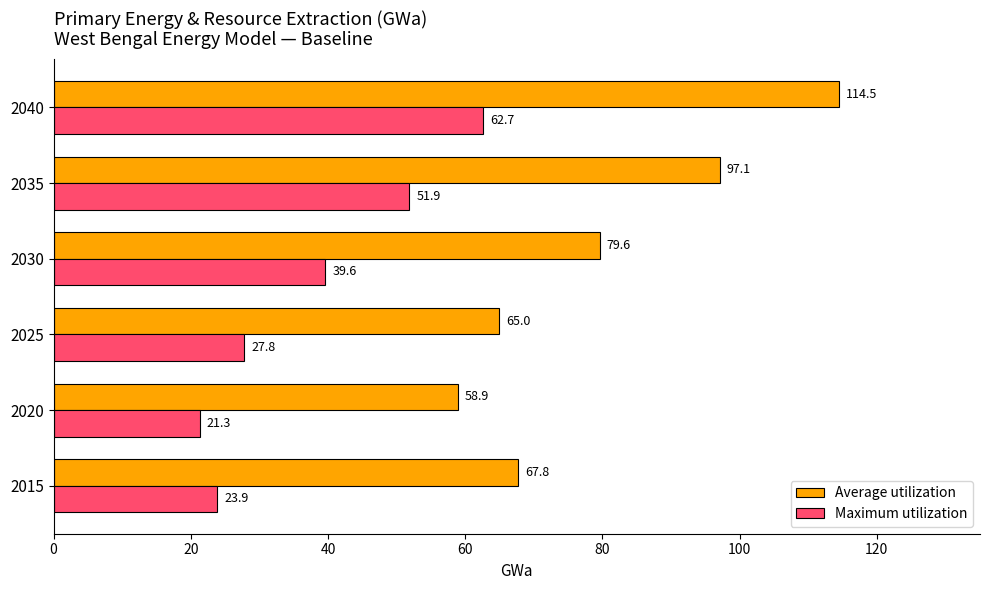

What is the difference between the second highest and second lowest values in the Average utilization series?

32.1